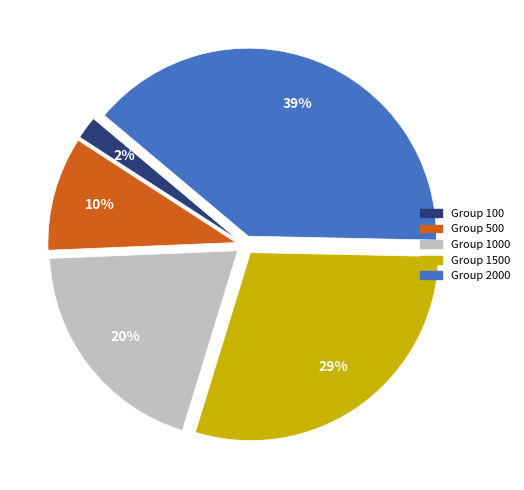

To the nearest percent, what is the combined percentage of Group 1000 and Group 1500?

49%